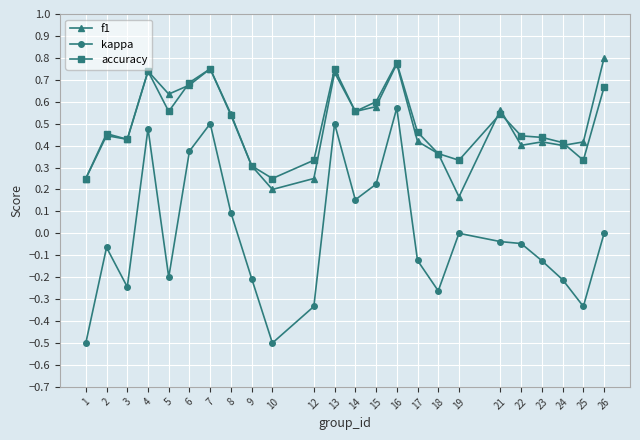

Does the chart have visible grid lines?

Yes